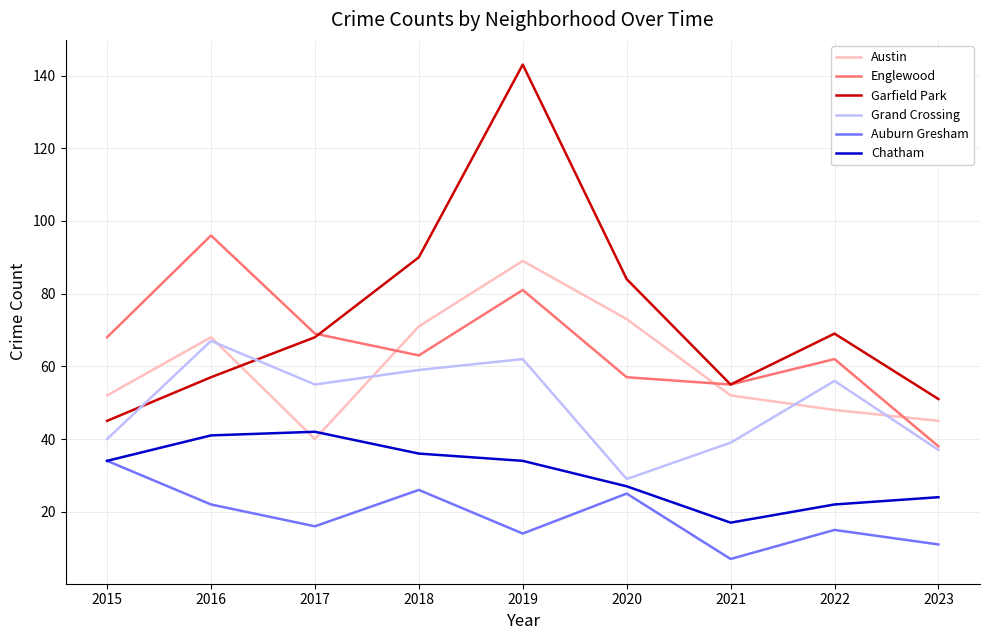

Does the chart display data point markers on the line(s)?

No